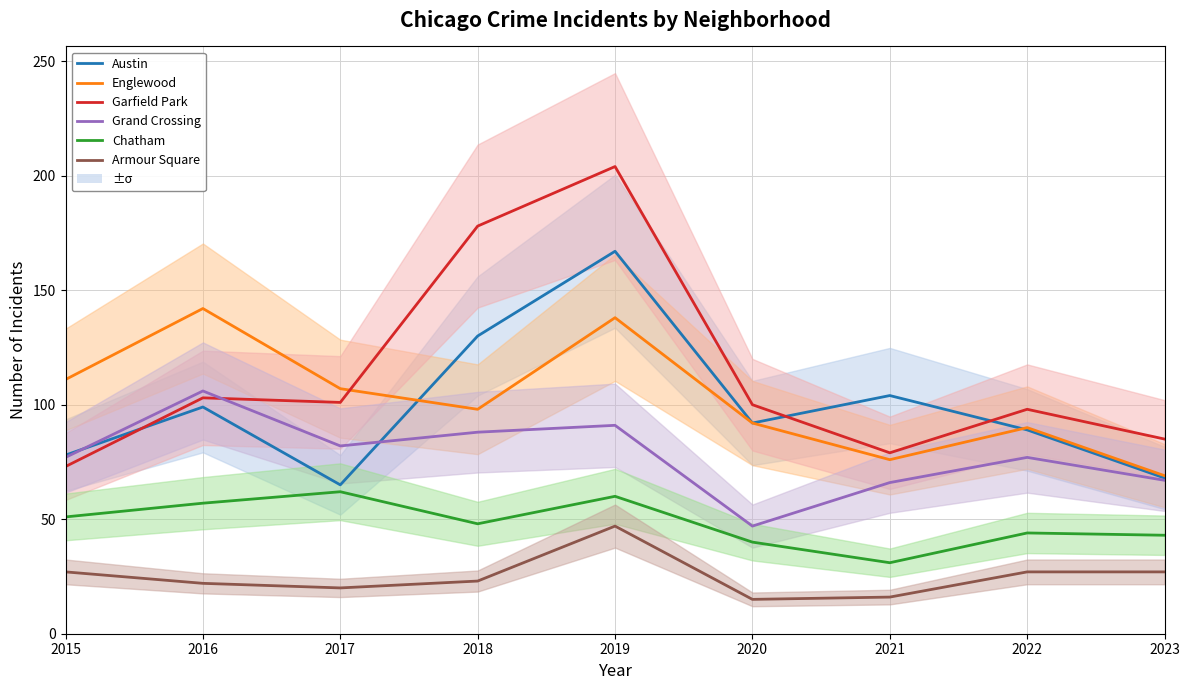

True or false: Armour Square has a value of 20 at 2017.

True